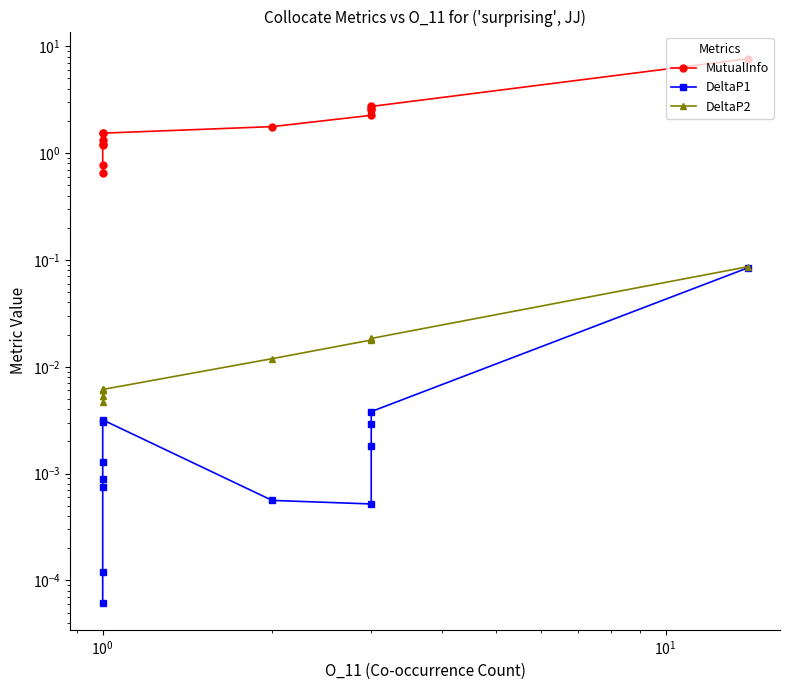

What is the maximum value for MutualInfo?

7.6